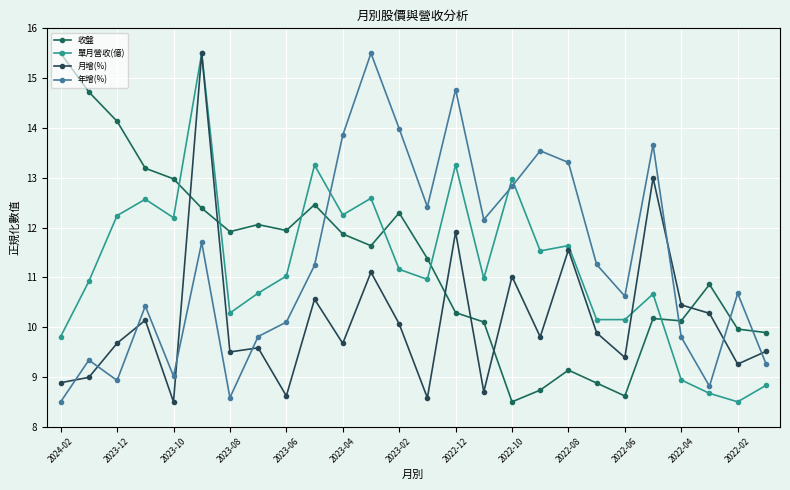

In 收盤, how many points are lower than both neighbors (excluding endpoints)?

6